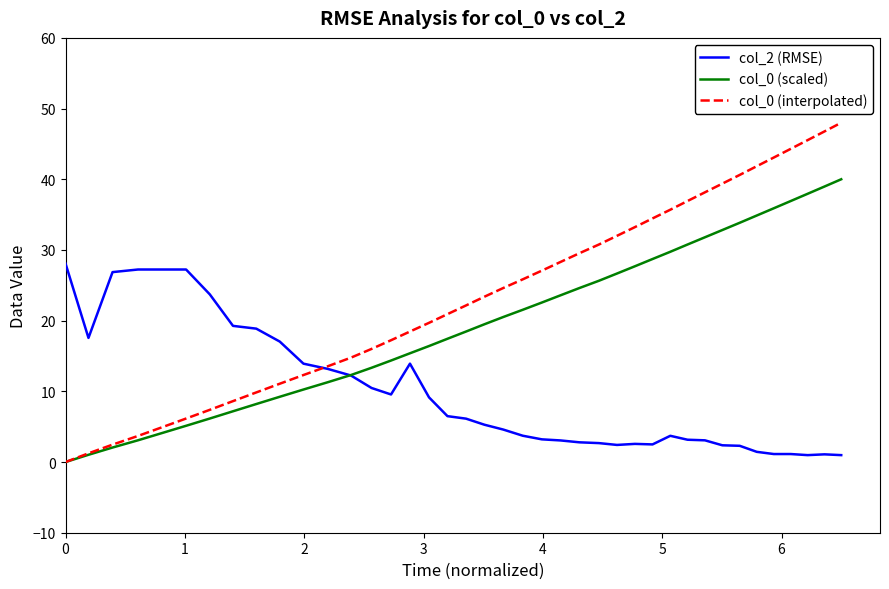

What is the highest value of the col_2 (RMSE) series?

28.1